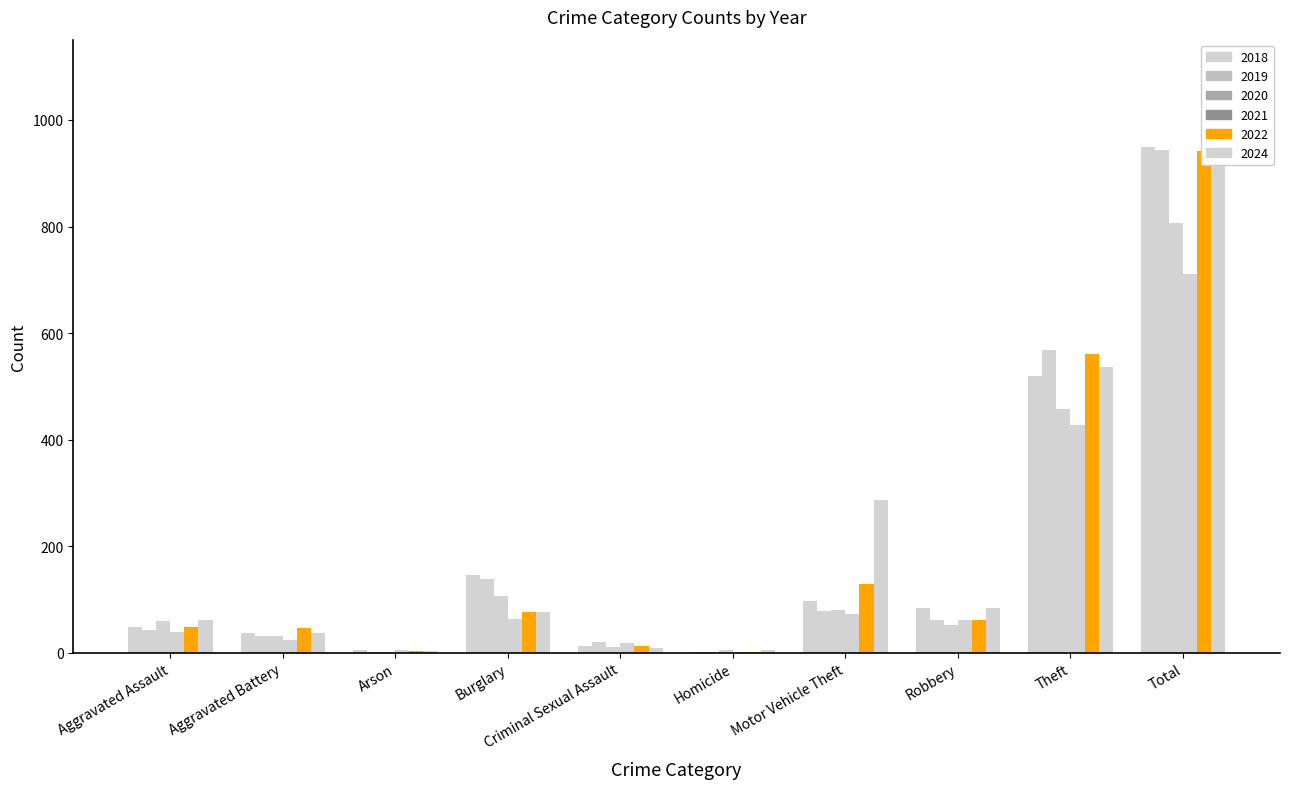

Does the chart contain any negative values?

No